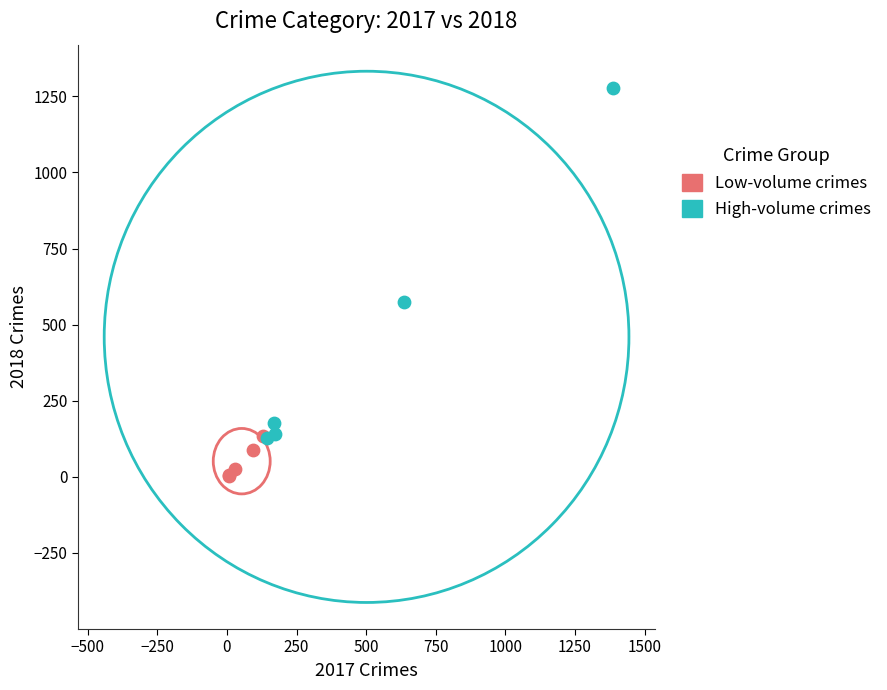

Which series reaches the minimum Y coordinate?

Low-volume crimes